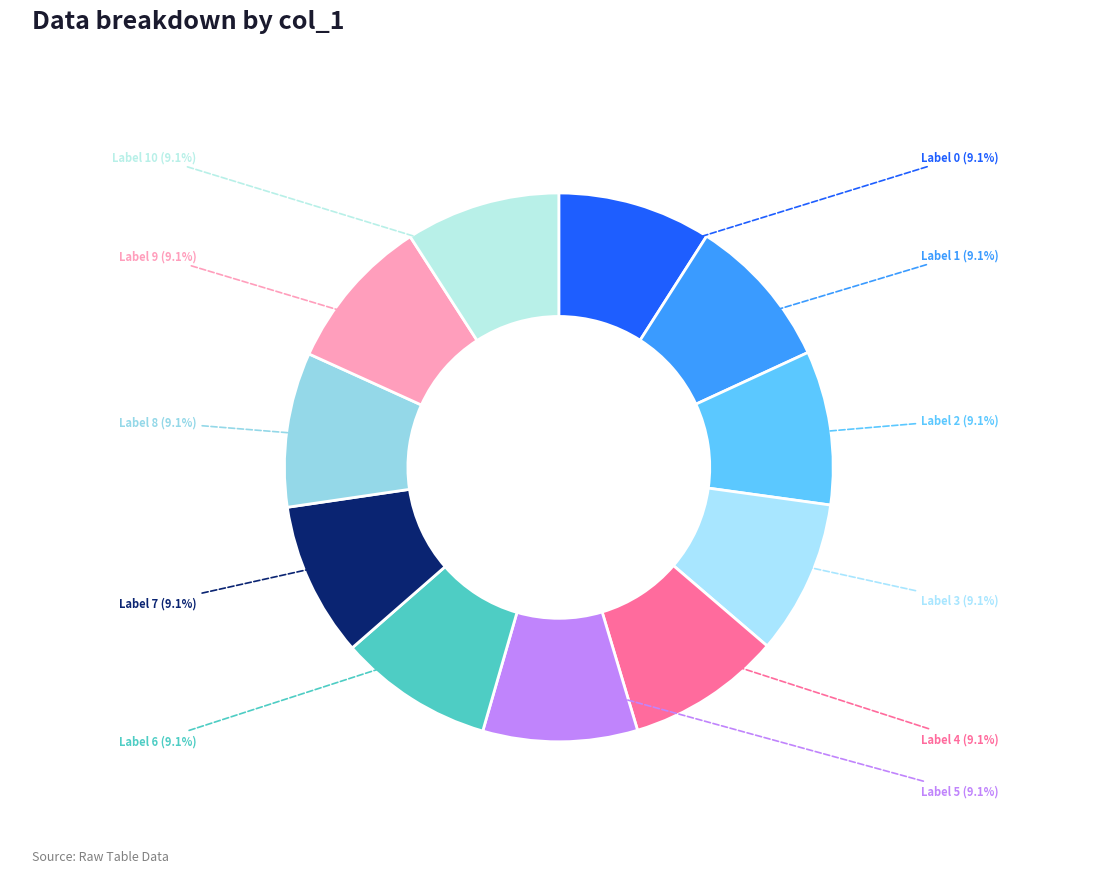

How many segments does this pie chart have?

11